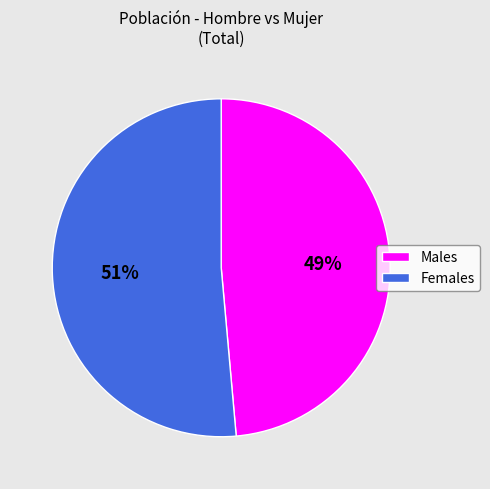

Combined, do Males and Females account for over 50%?

Yes